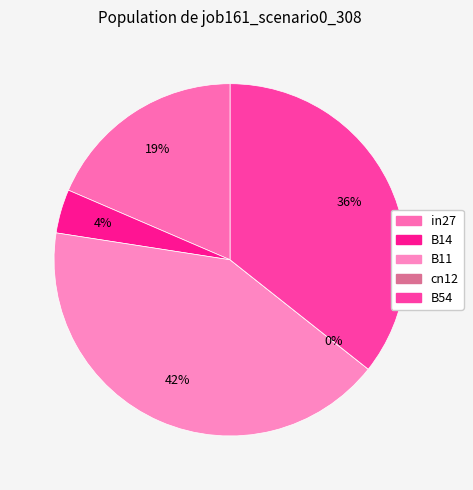

Which slice is the smallest?

cn12